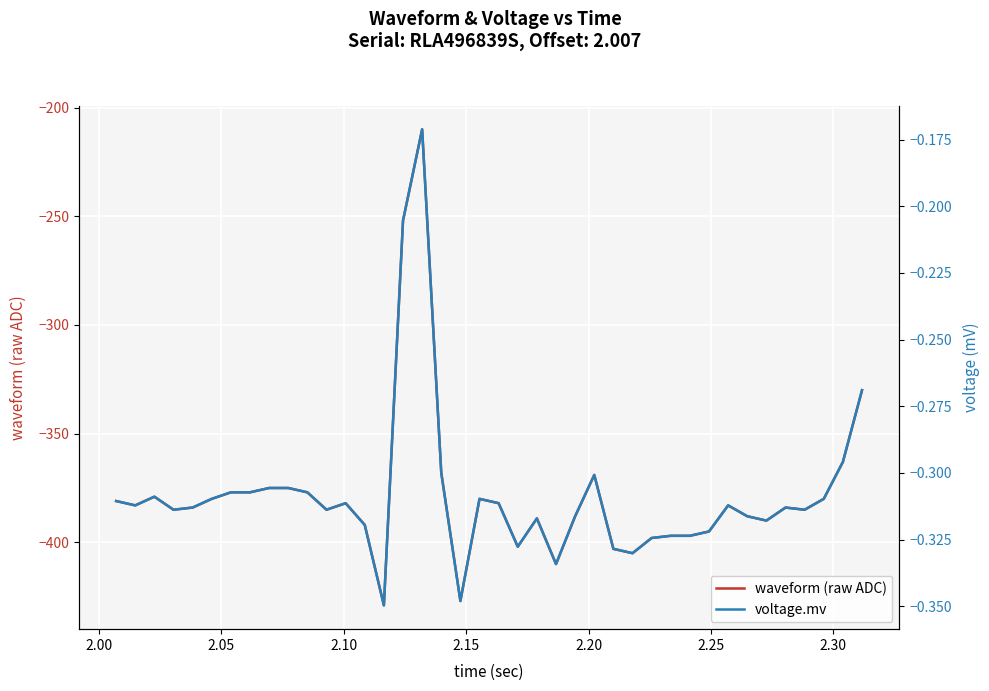

What is the highest value of the voltage.mv series?

-0.2